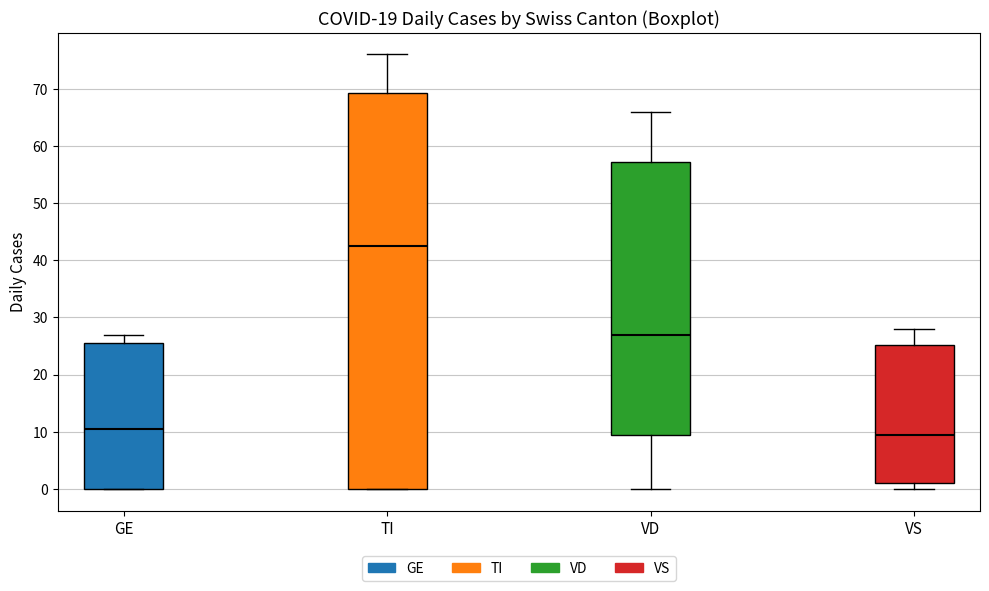

Comparing the boxes themselves (not the whiskers), which one is the tallest?

TI